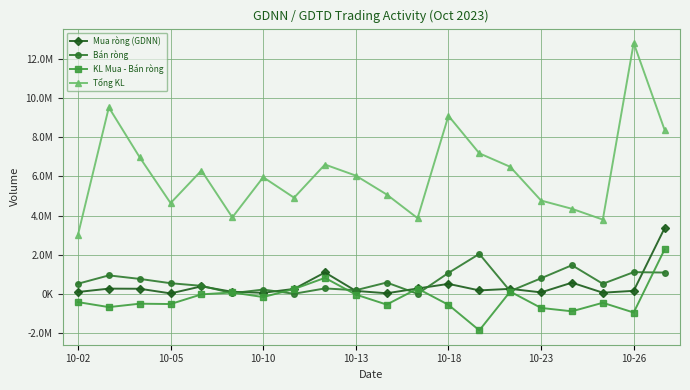

Rank the series by their maximum value, from lowest to highest.

Bán ròng, KL Mua - Bán ròng, Mua ròng (GDNN), Tổng KL